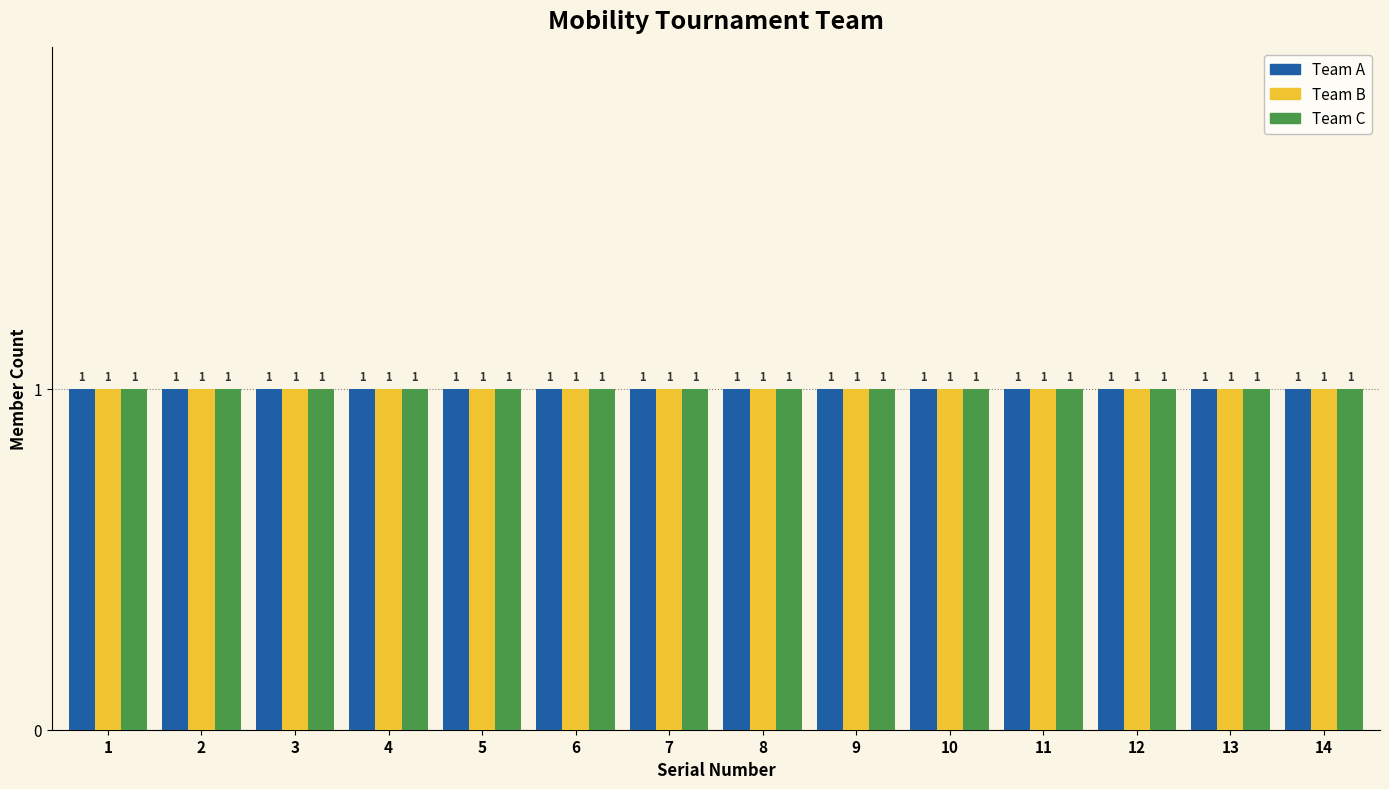

How many groups of bars are there?

14